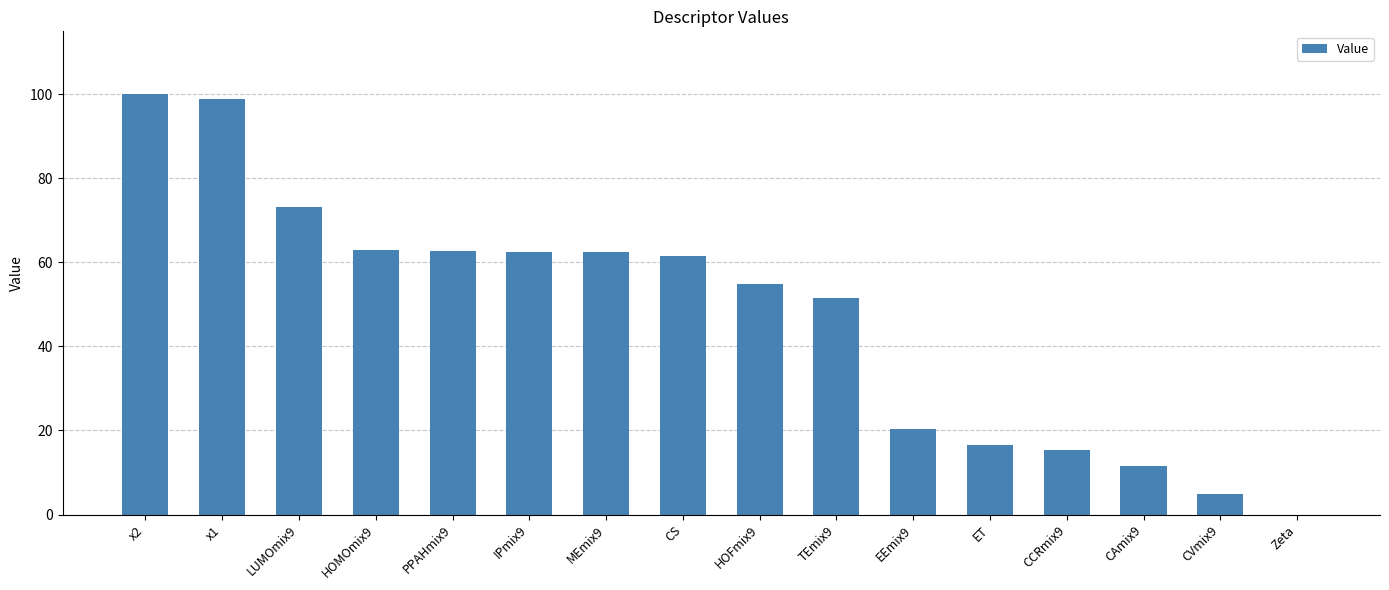

How many data points are above 61?

8